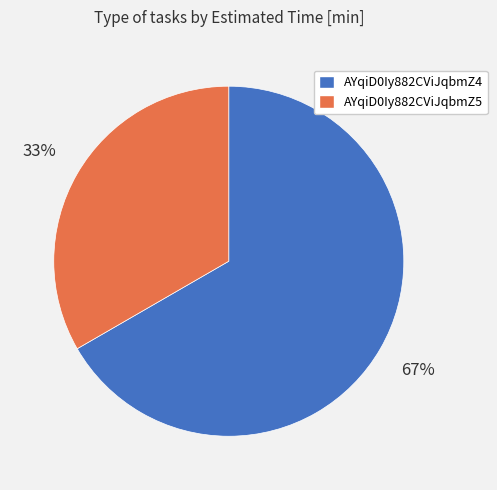

How many segments does this pie chart have?

2